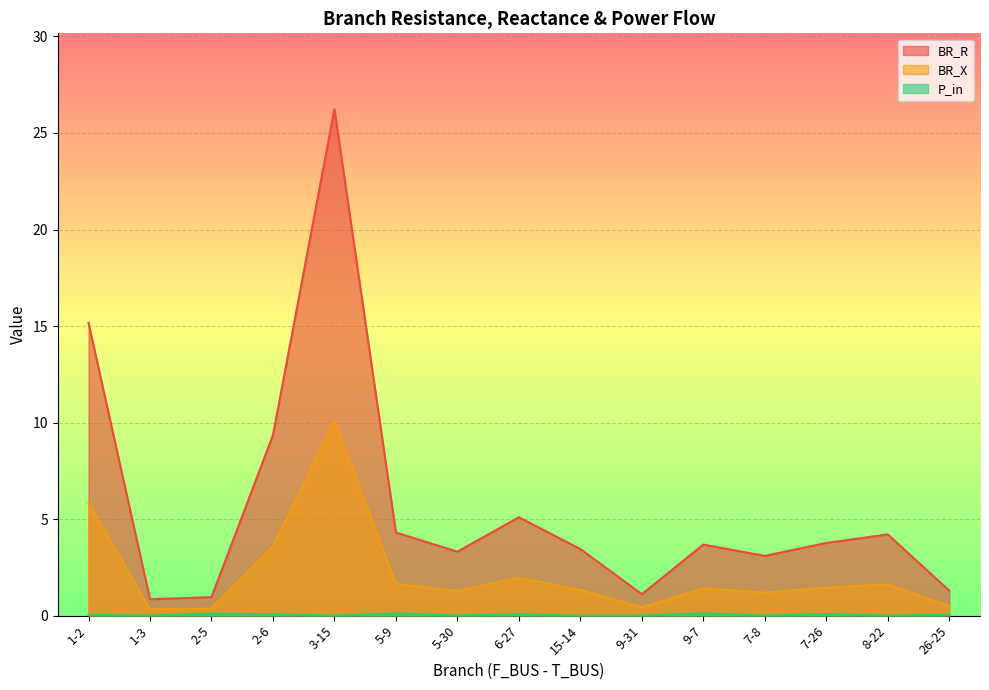

True or false: BR_R has a value of 5.1 at 6-27.

True